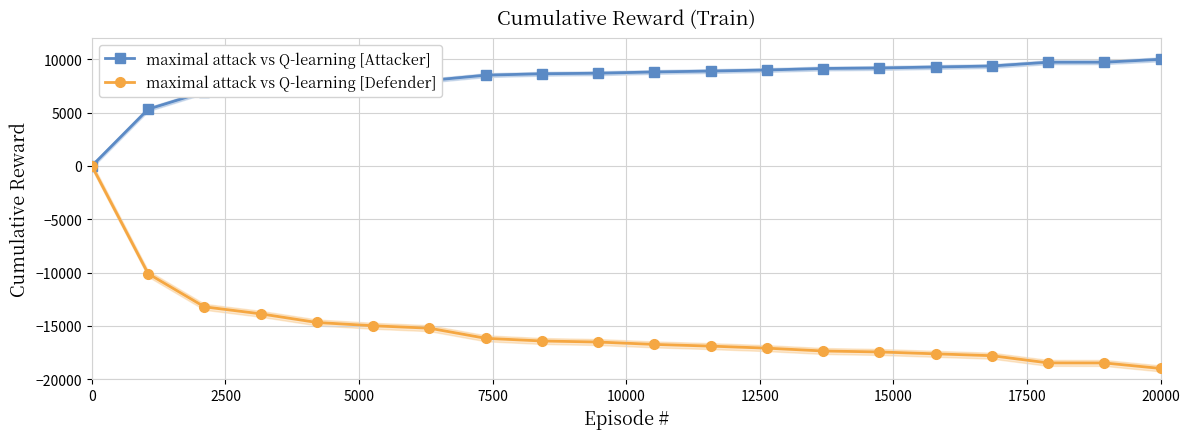

What is the difference between the maximum and minimum values in the maximal attack vs Q-learning [Attacker] series?

10000.0